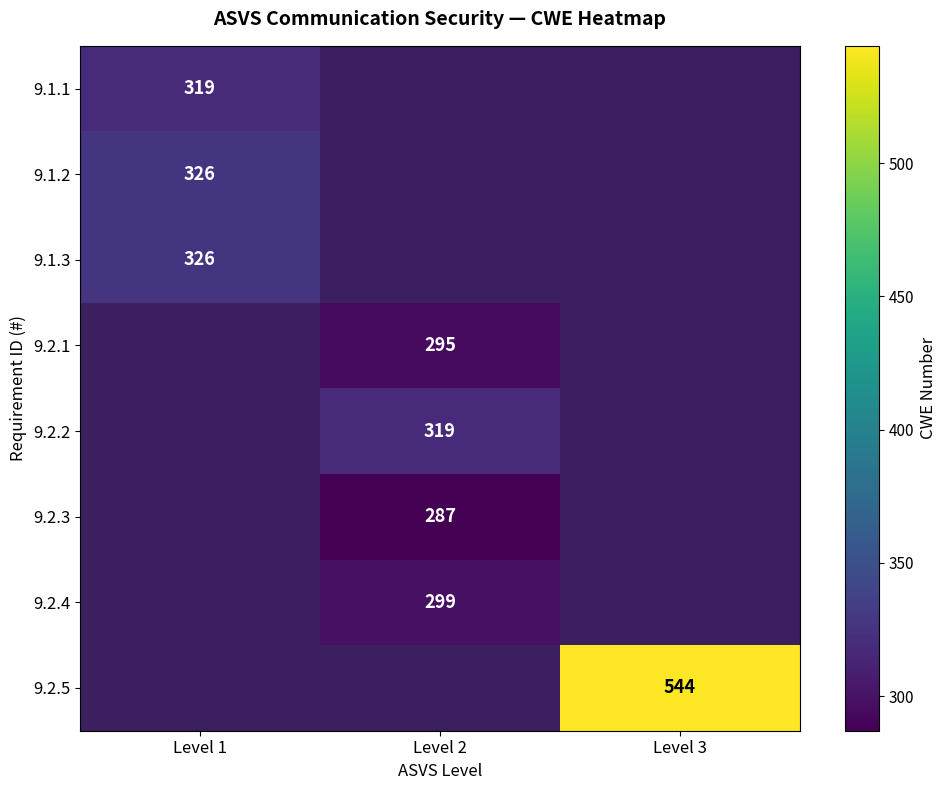

What is the sum of all 9.2.2 values?

319